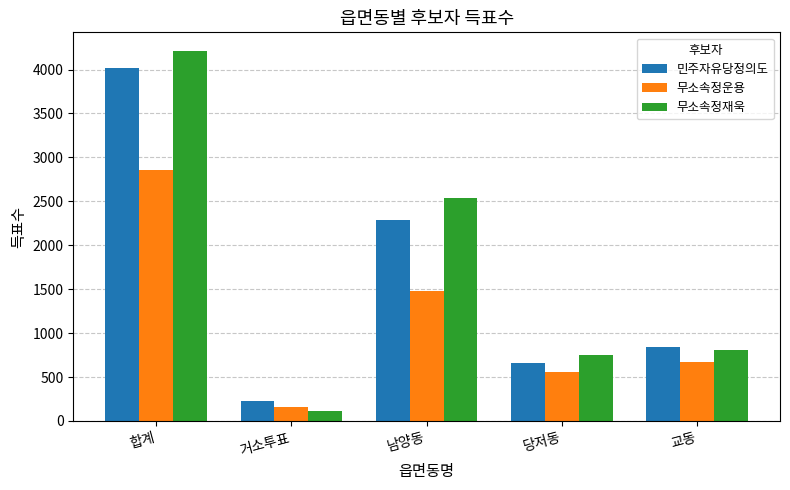

True or false: 무소속정재욱 has a value of 4213 at 합계.

True